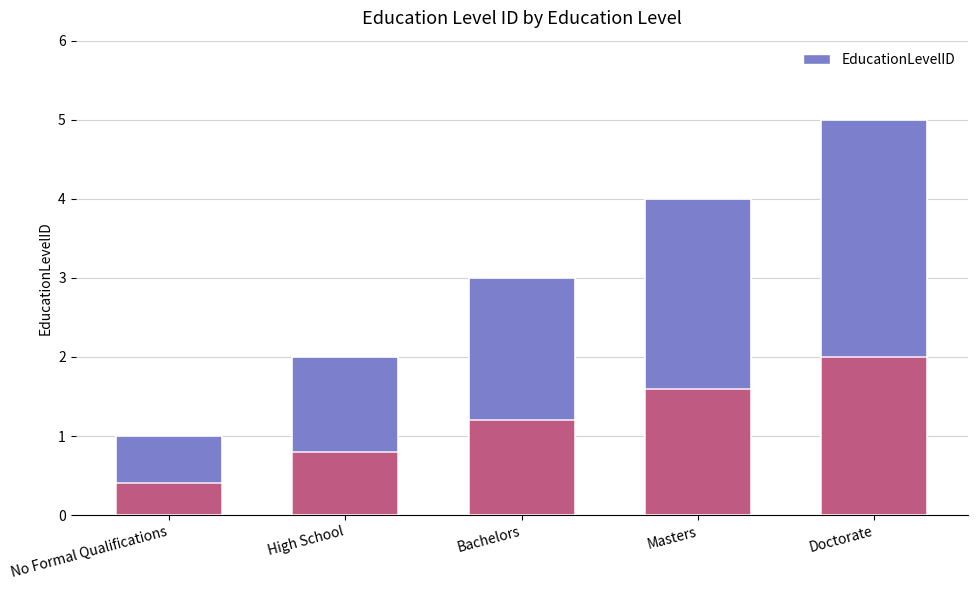

Which category has the highest value across all series?

Doctorate